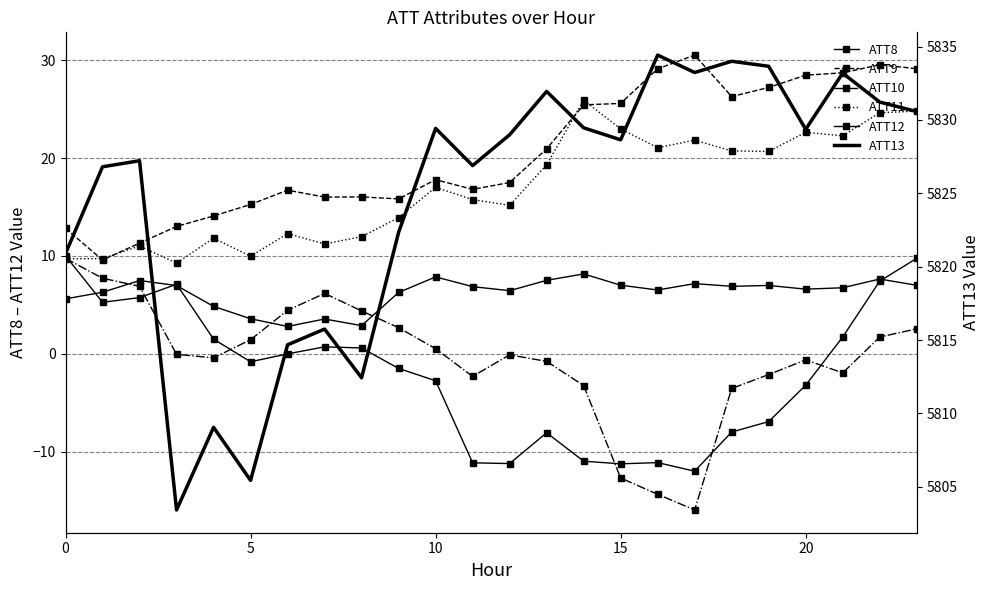

True or false: ATT13 has more than 0 points higher than both neighbors.

True